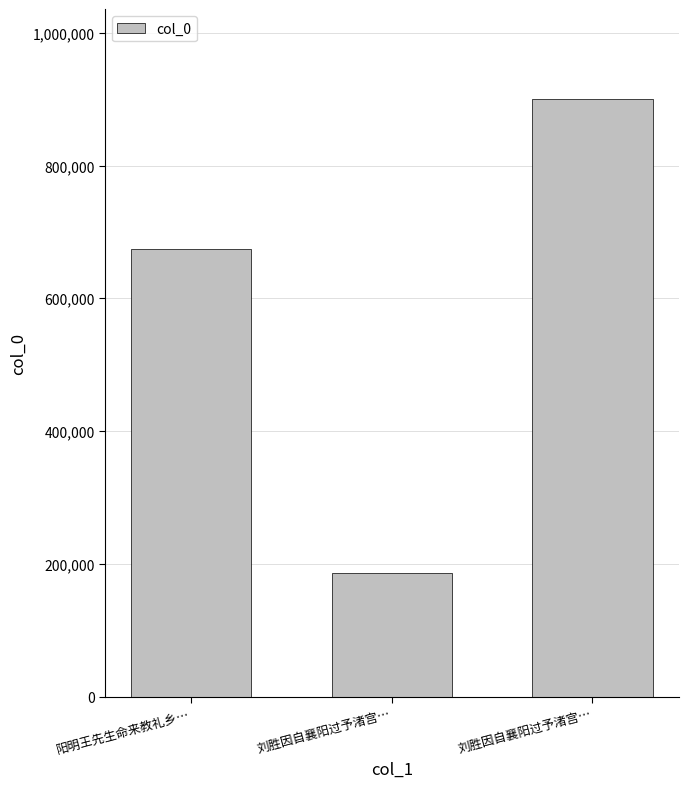

Reading left to right, list all the values displayed in this chart.

阳明王先生命来教礼乡…=674535	刘胜因自襄阳过予渚宫…=186466	刘胜因自襄阳过予渚宫…=900383